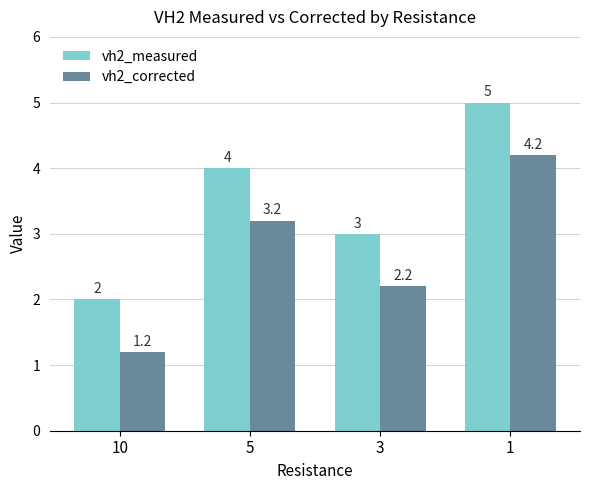

Does the chart contain any negative values?

No